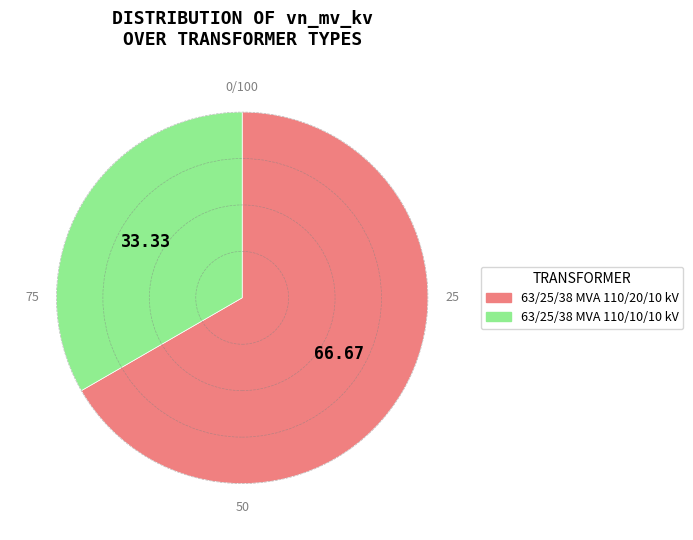

Which has a higher value, 63/25/38 MVA 110/20/10 kV or 63/25/38 MVA 110/10/10 kV?

63/25/38 MVA 110/20/10 kV